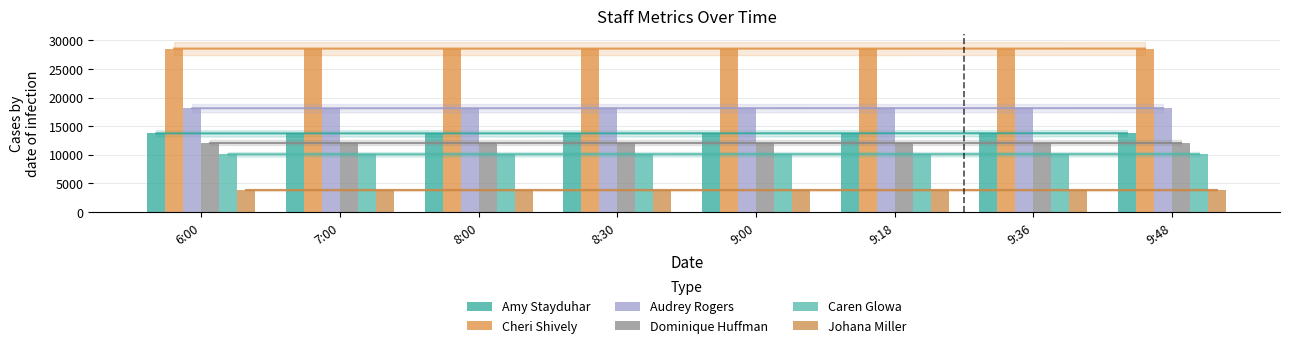

Reading left to right, what are all the values shown in this chart?

Amy Stayduhar: 6:00=13754	7:00=13755	8:00=13757	8:30=13760	9:00=13767	9:18=13770	9:36=13774	9:48=13777
Cheri Shively: 6:00=28569	7:00=28569	8:00=28569	8:30=28569	9:00=28569	9:18=28569	9:36=28572	9:48=28575
Audrey Rogers: 6:00=18148	7:00=18148	8:00=18153	8:30=18155	9:00=18160	9:18=18163	9:36=18164	9:48=18168
Dominique Huffman: 6:00=12136	7:00=12136	8:00=12136	8:30=12136	9:00=12136	9:18=12136	9:36=12136	9:48=12136
Caren Glowa: 6:00=10096	7:00=10100	8:00=10106	8:30=10113	9:00=10116	9:18=10118	9:36=10123	9:48=10127
Johana Miller: 6:00=3864	7:00=3864	8:00=3864	8:30=3864	9:00=3864	9:18=3864	9:36=3864	9:48=3864